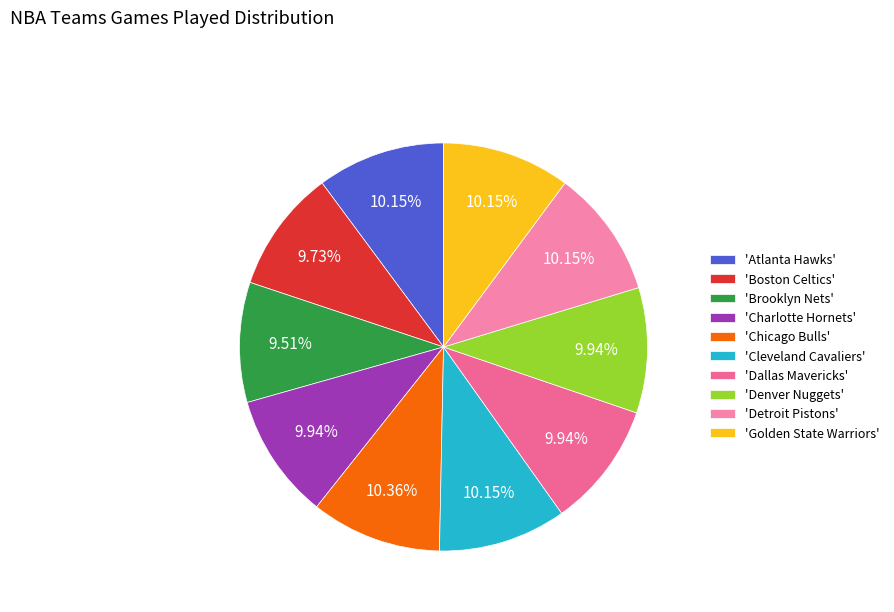

Count the number of slices in the pie.

10